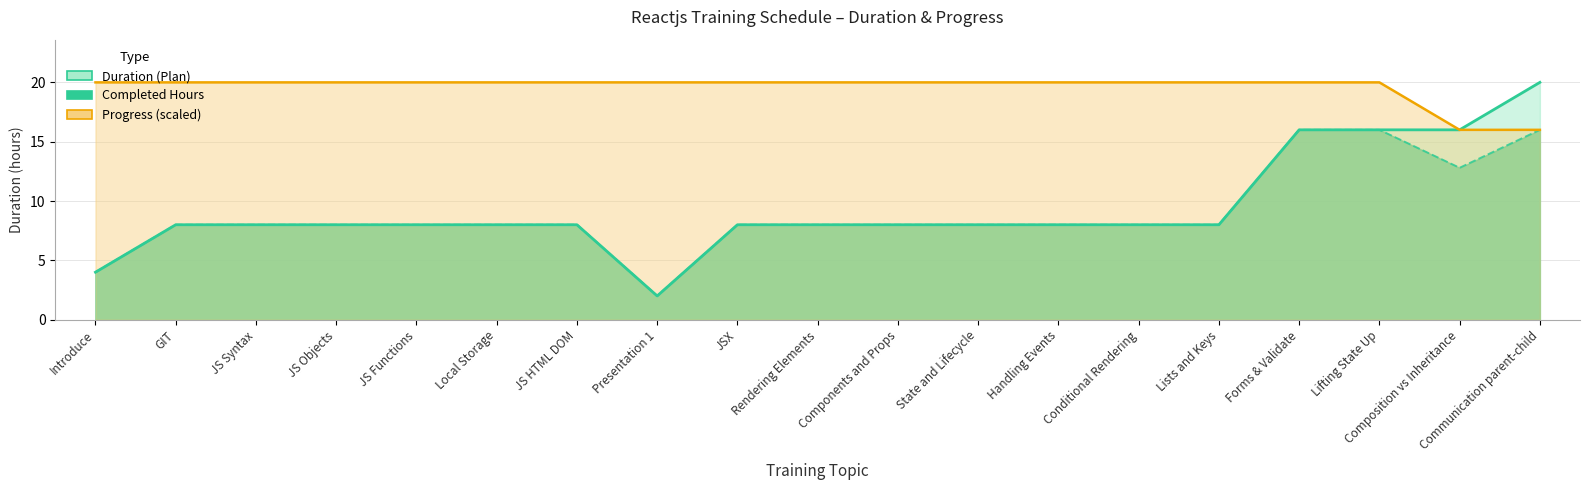

True or false: Progress has a value of 33 at Forms & Validate.

False